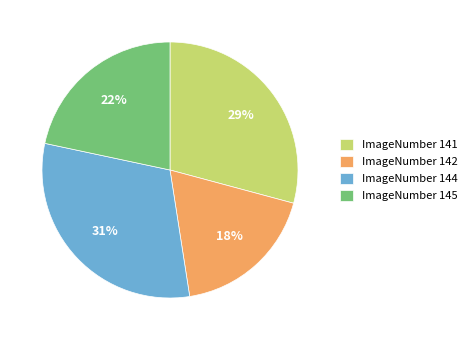

What is the largest slice in the pie chart?

ImageNumber 144